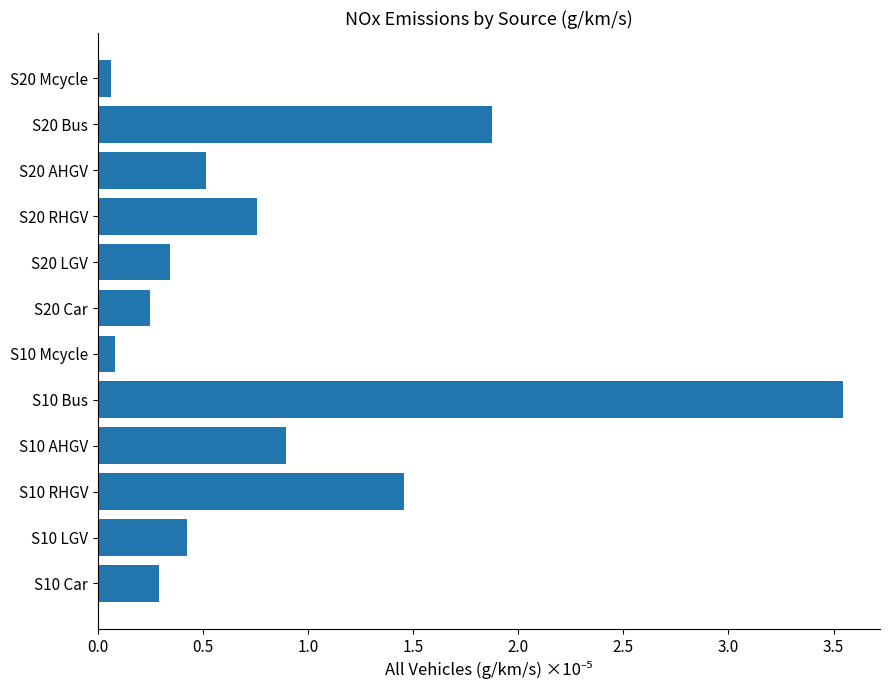

Which category has the highest value across all series?

S10 Bus